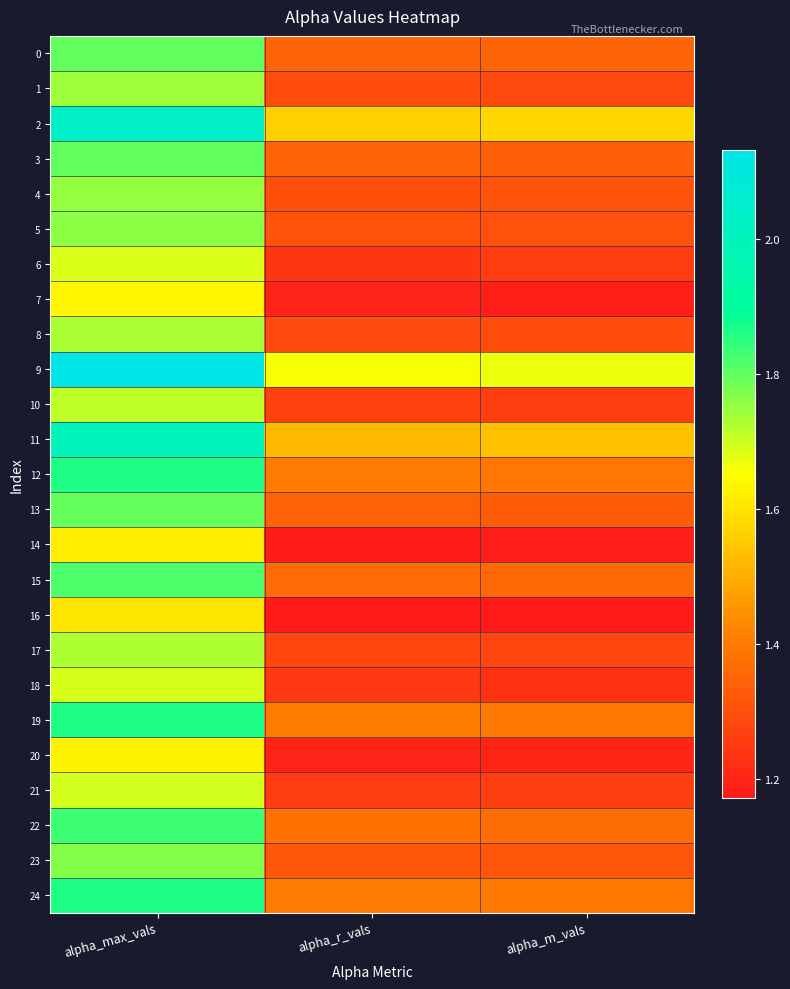

What is the minimum value shown in the chart?

1.2